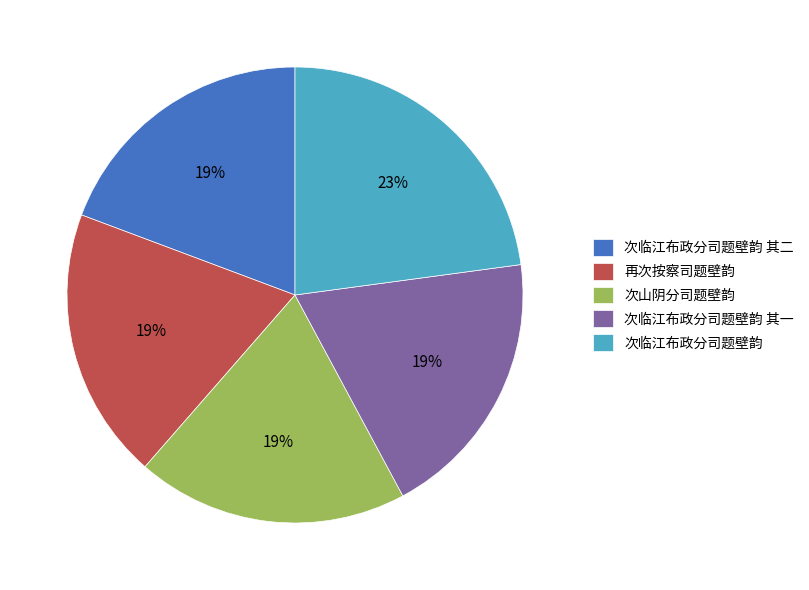

What is the largest slice in the pie chart?

次临江布政分司题壁韵